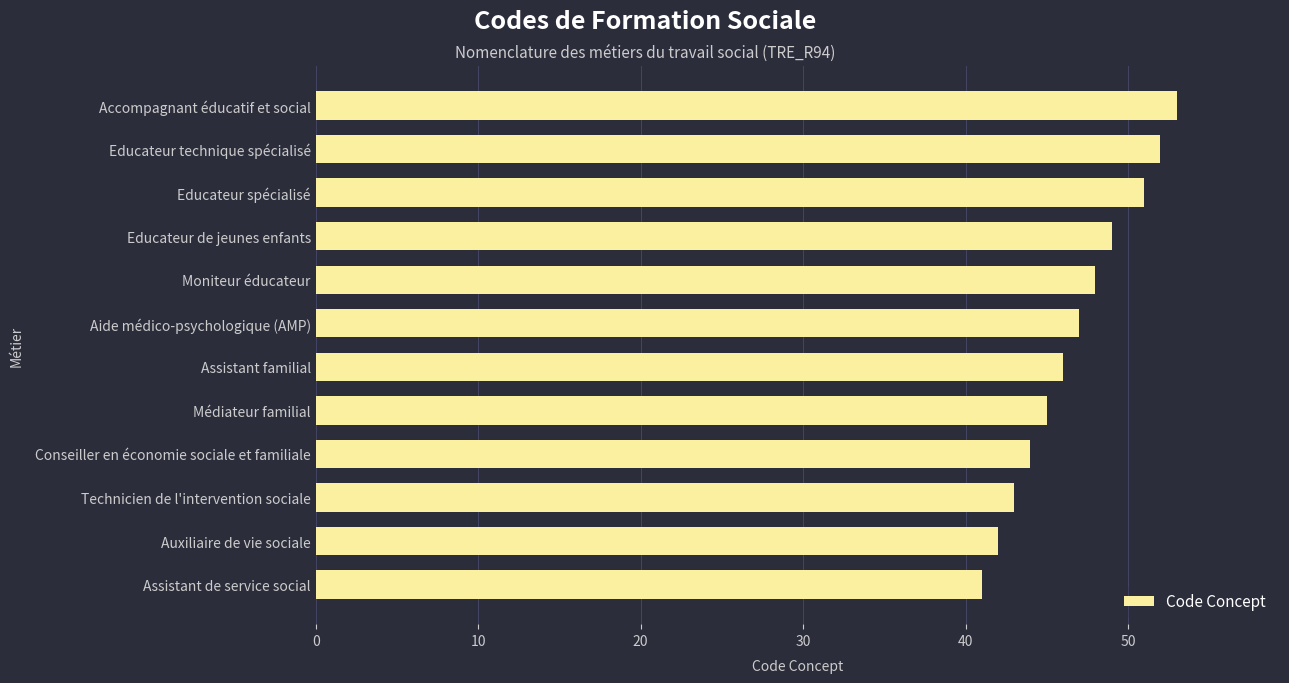

What is the greatest value displayed?

53